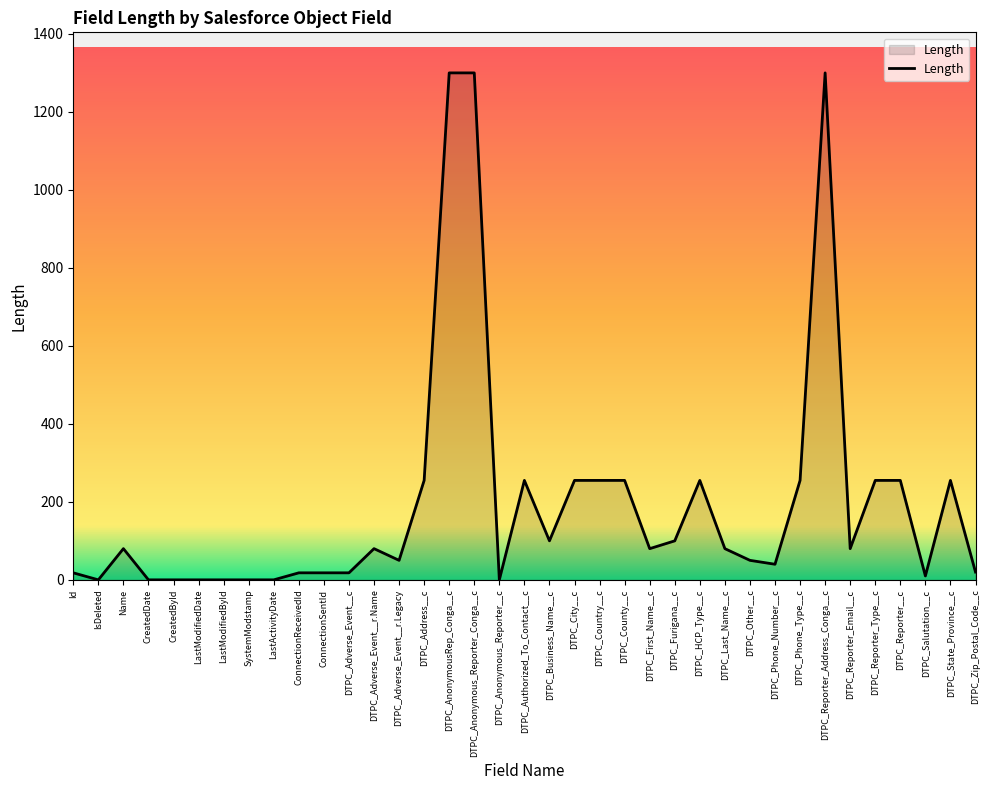

The value at DTPC_First_Name__c is 27. True or false?

False